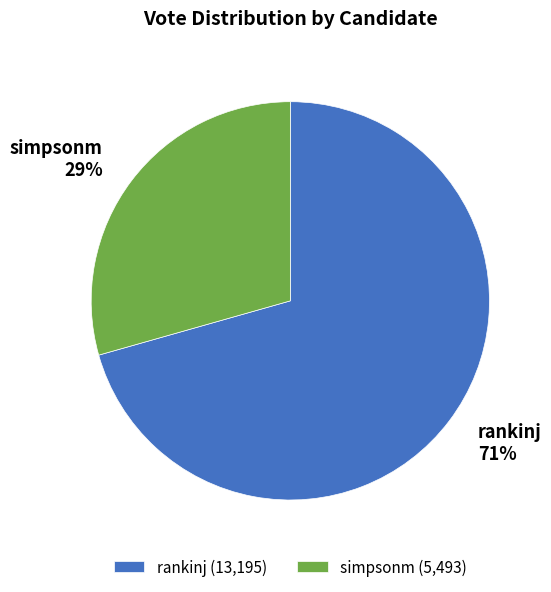

Count the number of slices in the pie.

2